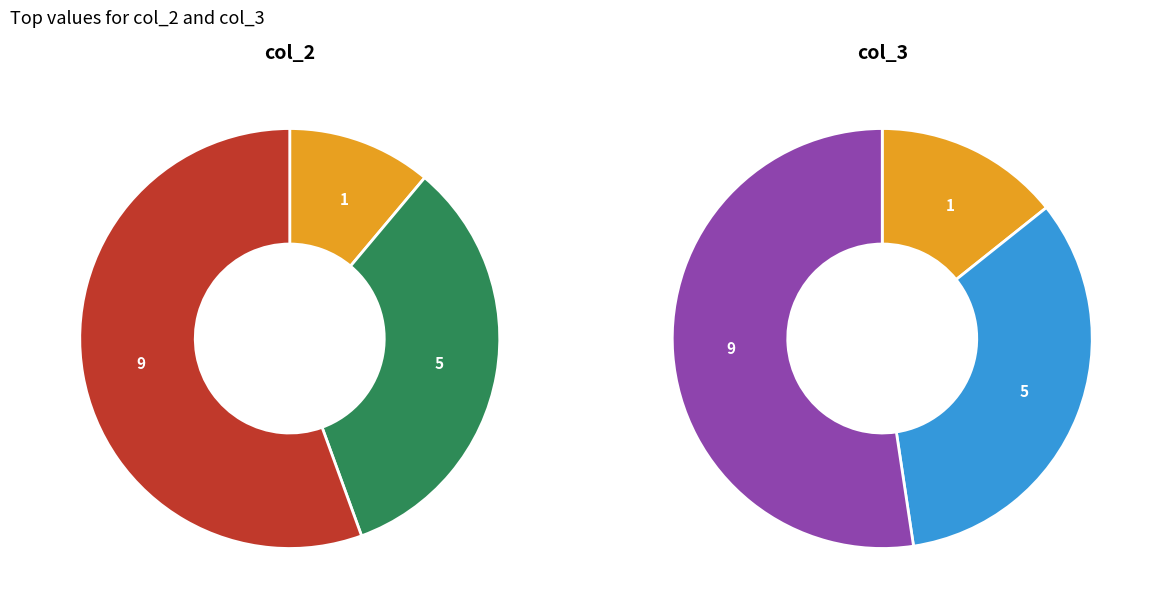

Between 5 and 1, which is larger?

5